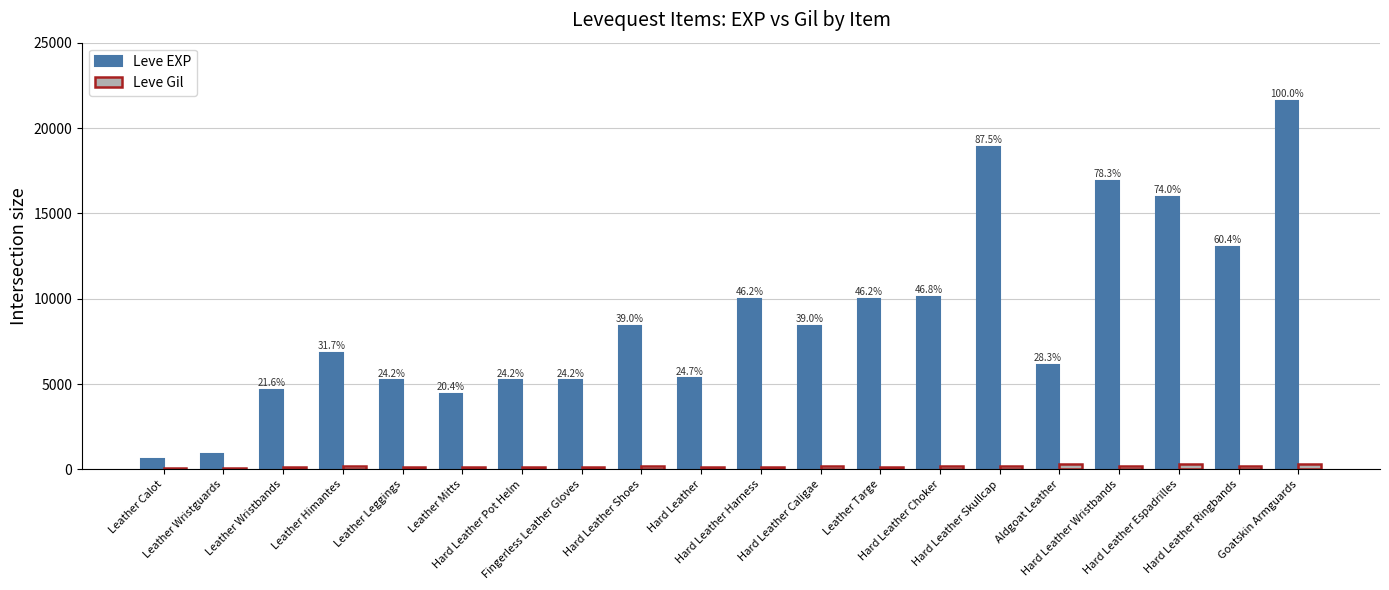

How many data points in Leve EXP are less than 8430?

10